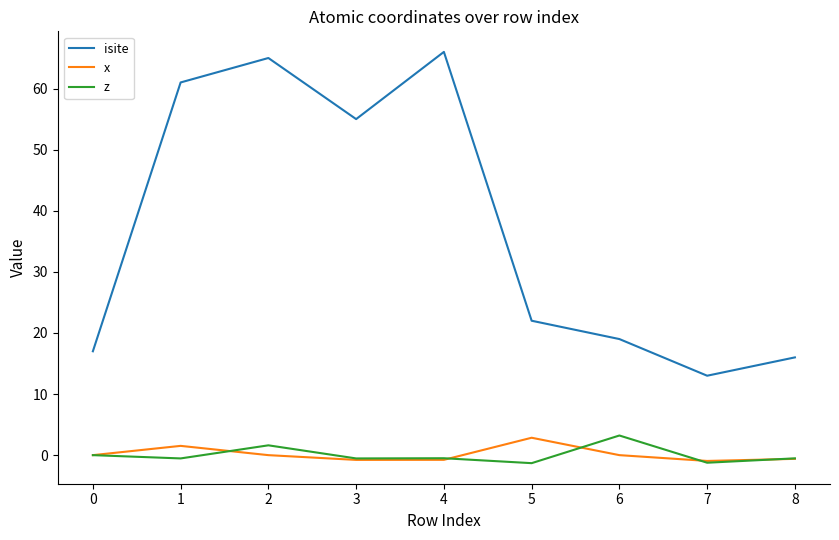

The value of isite at 8 is 26.5. True or false?

False